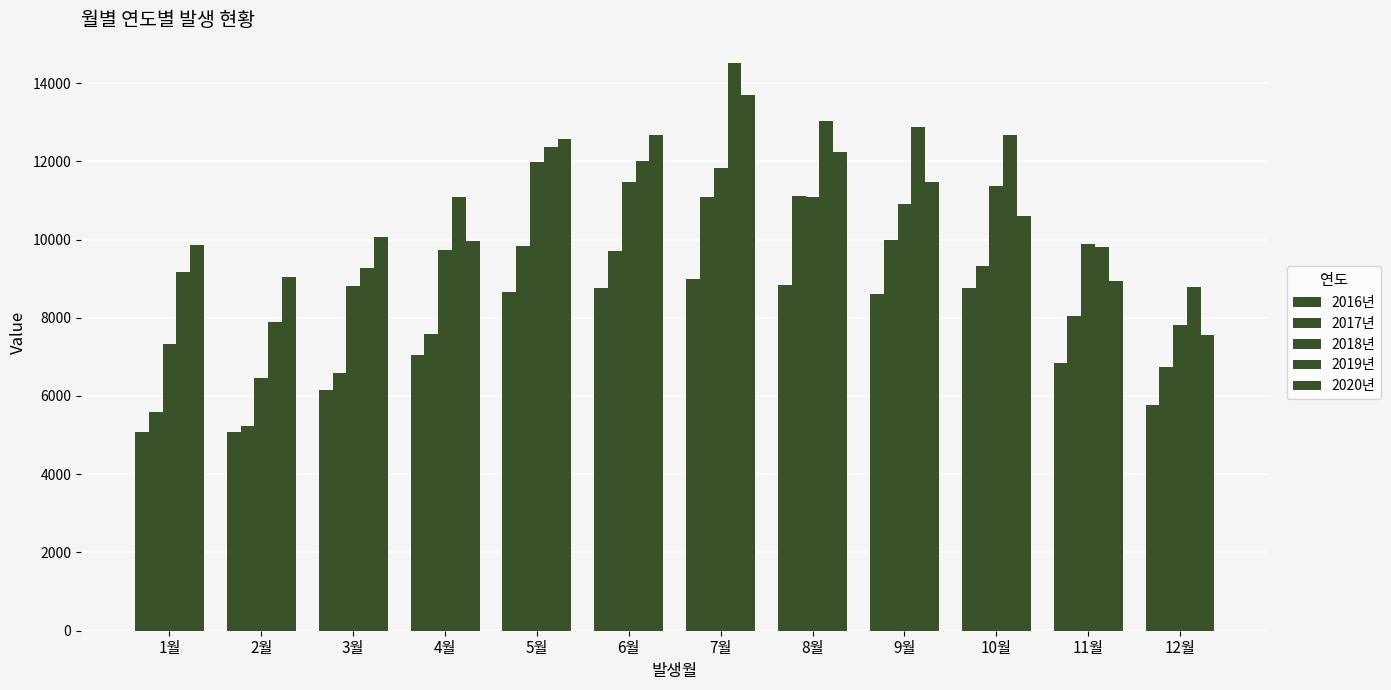

Read the 2016년 value at 11월, to the nearest 50.

6850